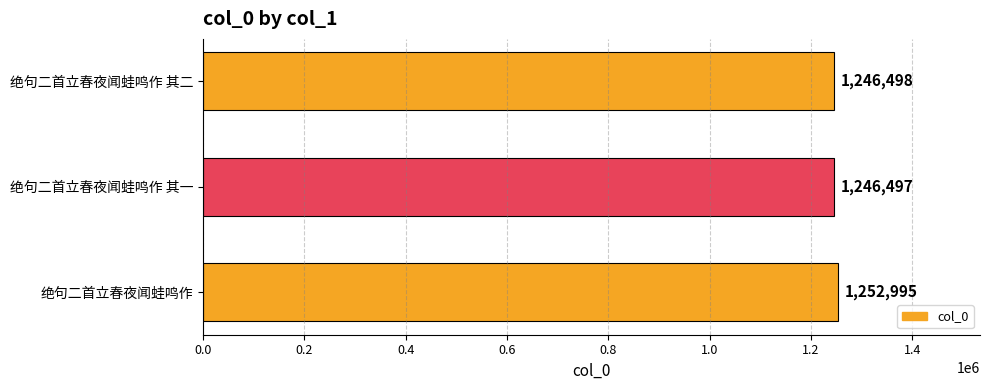

How many categories are shown in the chart?

3